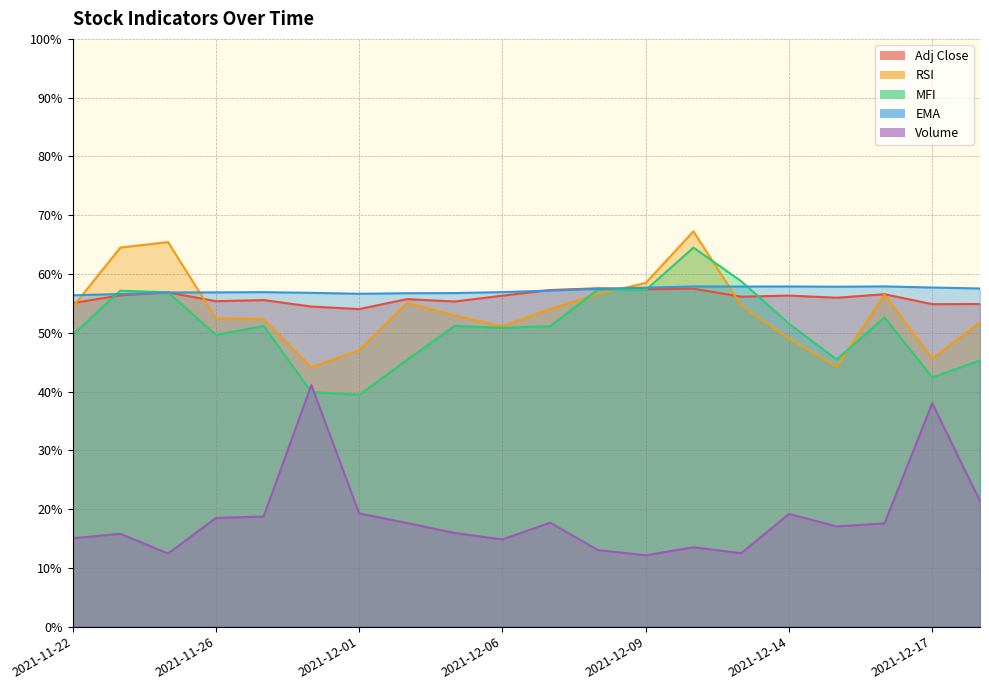

List the series in order of their peak value, lowest first.

Volume, Adj Close, EMA, MFI, RSI